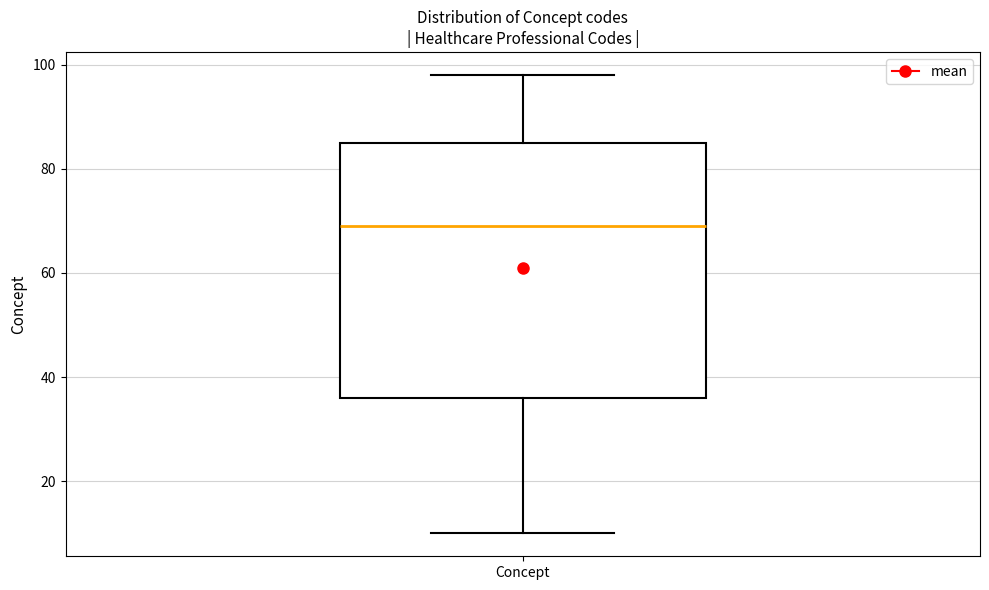

Where is the upper edge of the box for Concept on the y-axis? The values are not printed on the chart, so give them approximately, as read against the axis.

86